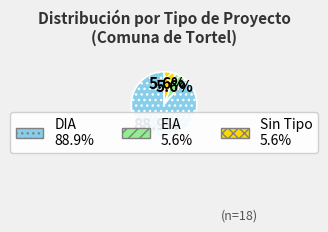

Is there any slice that represents more than half of the pie?

Yes